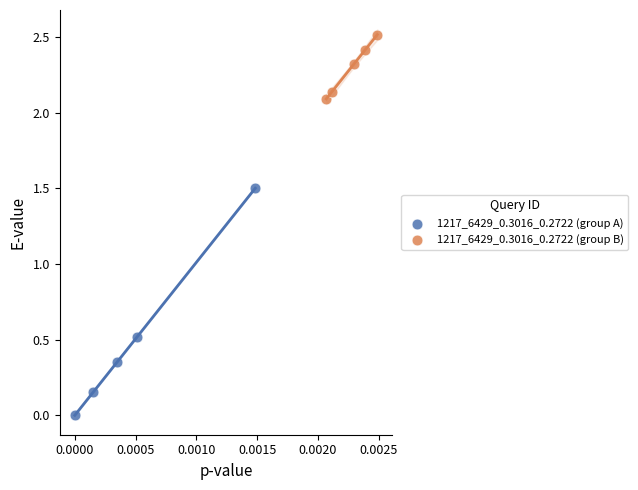

Which series contains the highest Y value?

1217_6429_0.3016_0.2722 (group B)